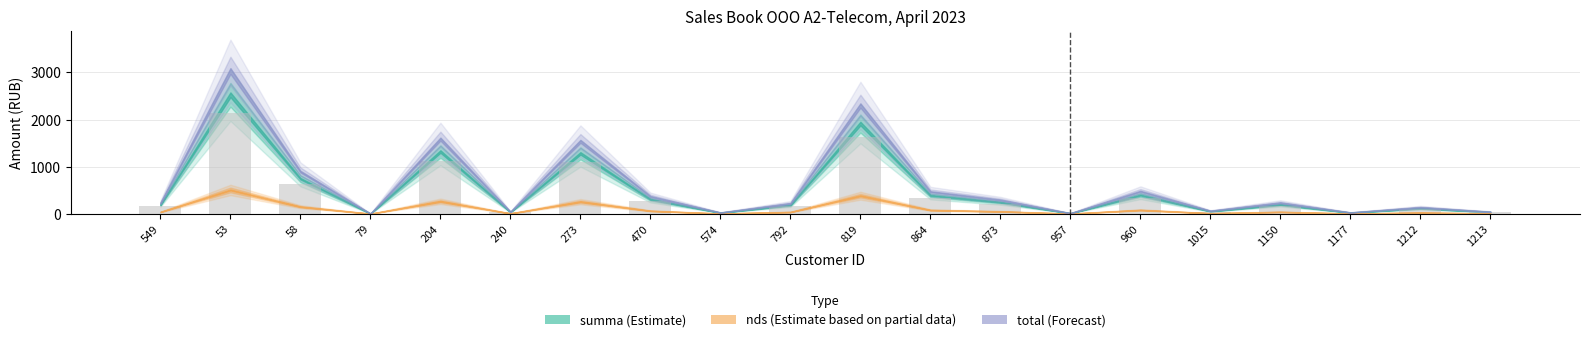

Does the chart contain stacked bars?

No